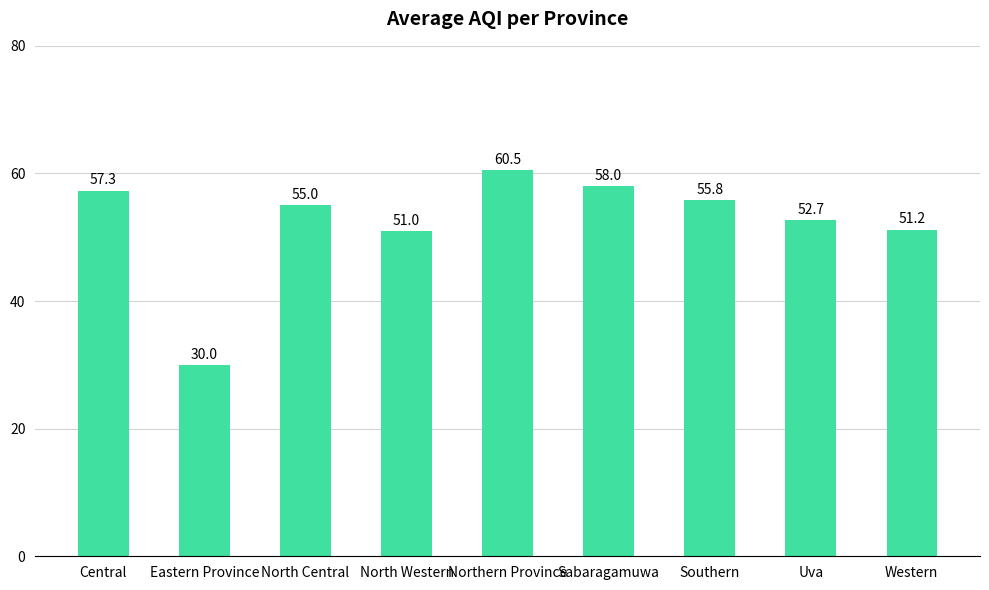

Reading left to right, what are all the values shown in this chart?

Central=57.3	Eastern Province=30.0	North Central=55.0	North Western=51.0	Northern Province=60.5	Sabaragamuwa=58.0	Southern=55.8	Uva=52.7	Western=51.2